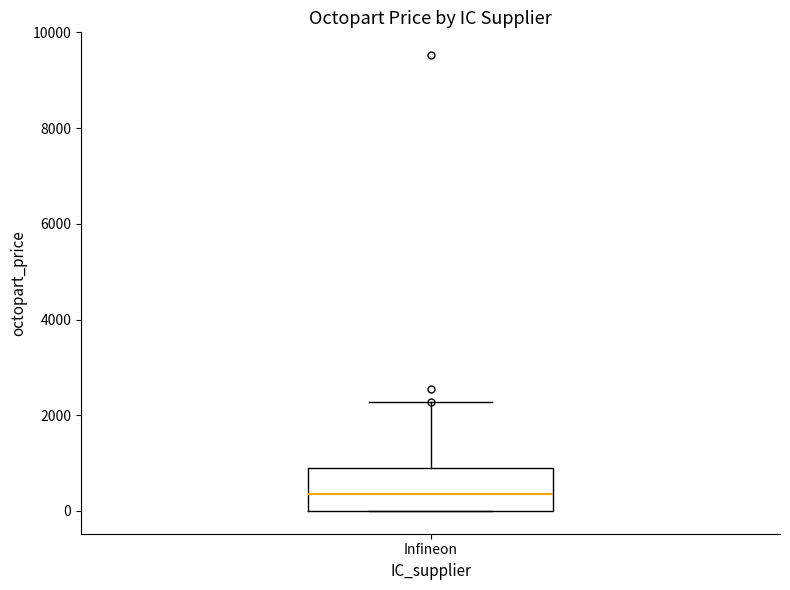

Read this box plot against the y-axis: the position of the median line, the range covered by the box, and the ends of both whiskers. The values are not printed on the chart, so give them approximately, as read against the axis.

median 400, box 0 to 1000, whiskers 0 to 2200